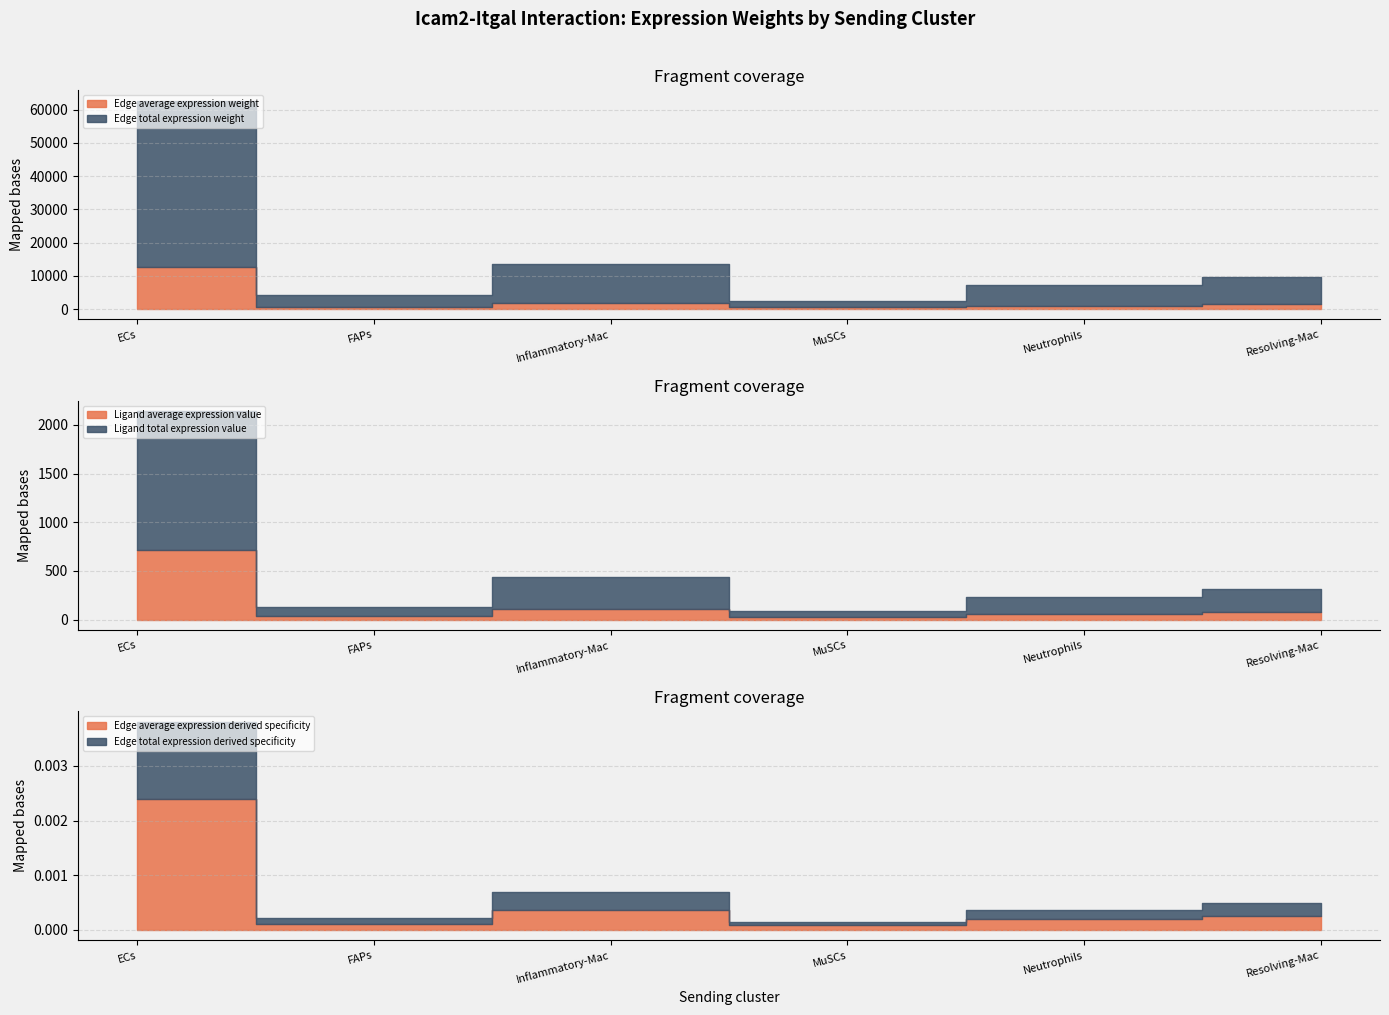

What is the difference between the maximum and minimum values in the Ligand average expression value series?

684.3